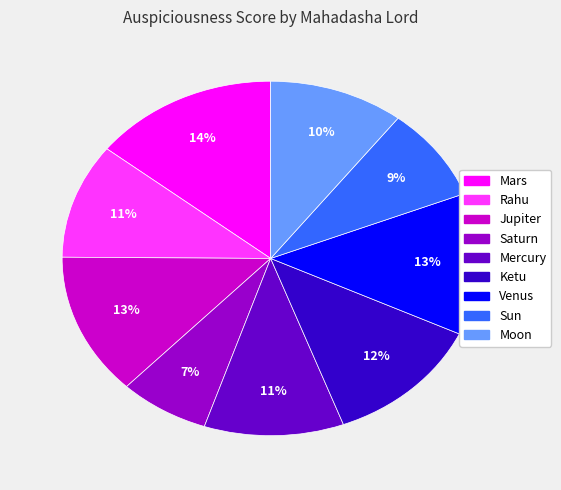

Which category has the smallest portion of the pie?

Saturn